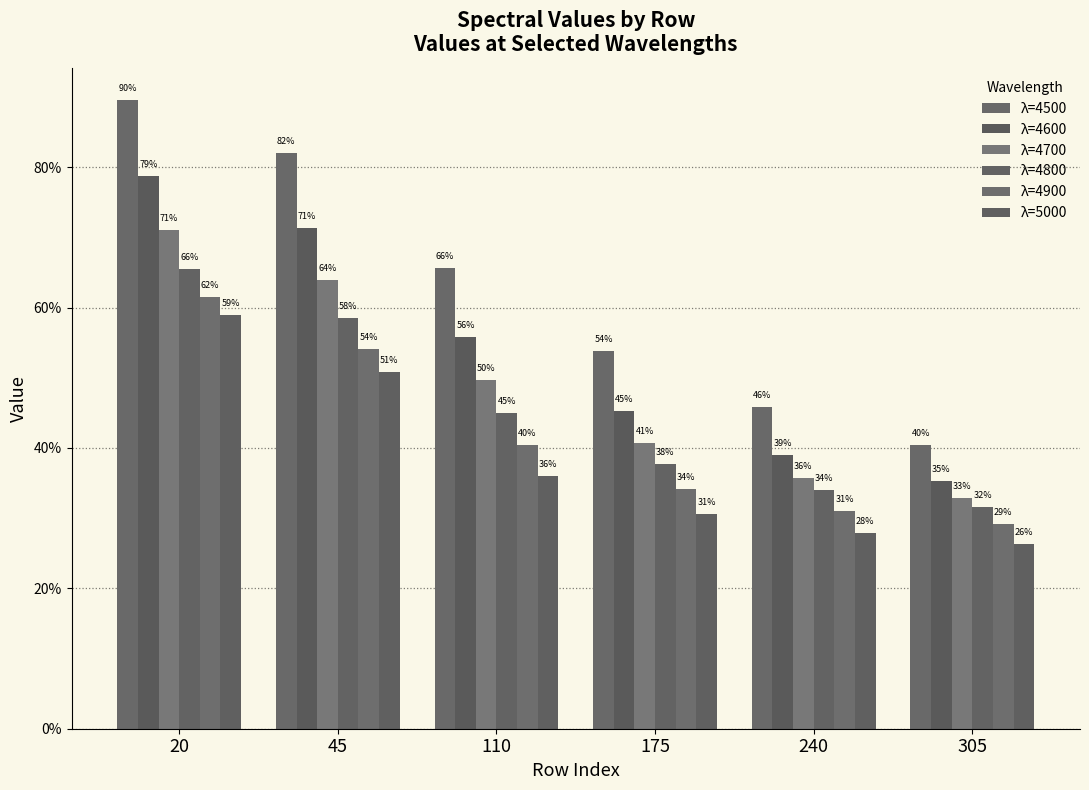

Reading left to right, extract all data points from this chart.

λ=4500: 0.9	0.8	0.7	0.5	0.5	0.4
λ=4600: 0.8	0.7	0.6	0.5	0.4	0.4
λ=4700: 0.7	0.6	0.5	0.4	0.4	0.3
λ=4800: 0.7	0.6	0.4	0.4	0.3	0.3
λ=4900: 0.6	0.5	0.4	0.3	0.3	0.3
λ=5000: 0.6	0.5	0.4	0.3	0.3	0.3